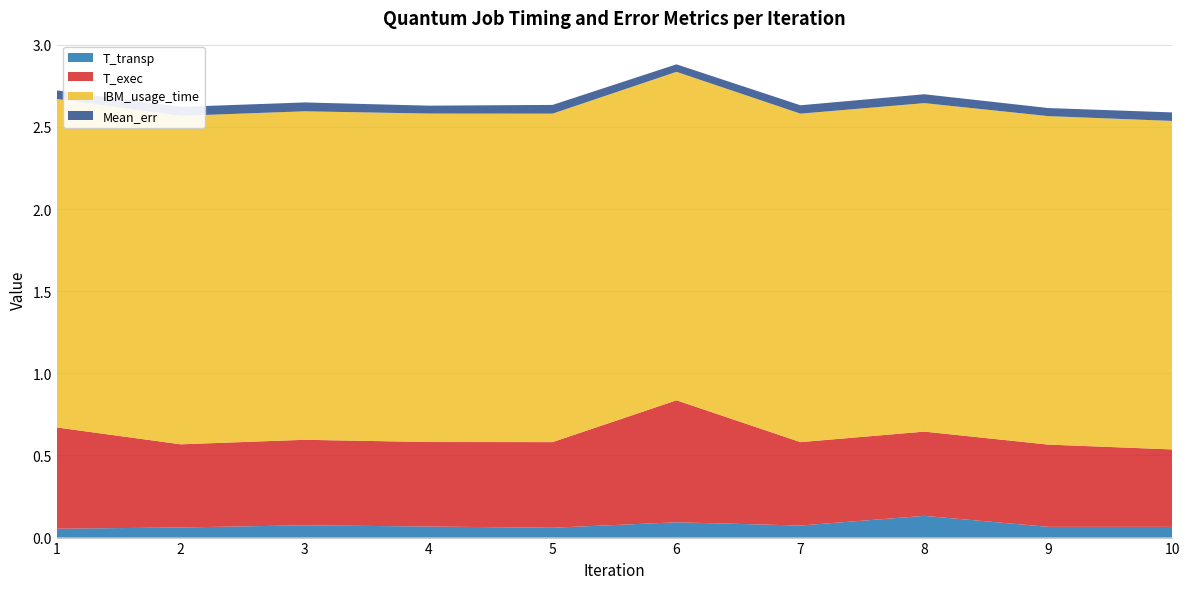

Reading left to right, list all the values displayed in this chart.

T_transp: 0.1	0.1	0.1	0.1	0.1	0.1	0.1	0.1	0.1	0.1
T_exec: 0.6	0.5	0.5	0.5	0.5	0.7	0.5	0.5	0.5	0.5
IBM_usage_time: 2.0	2.0	2.0	2.0	2.0	2.0	2.0	2.0	2.0	2.0
Mean_err: 0.1	0.1	0.1	0.0	0.1	0.0	0.1	0.1	0.0	0.1